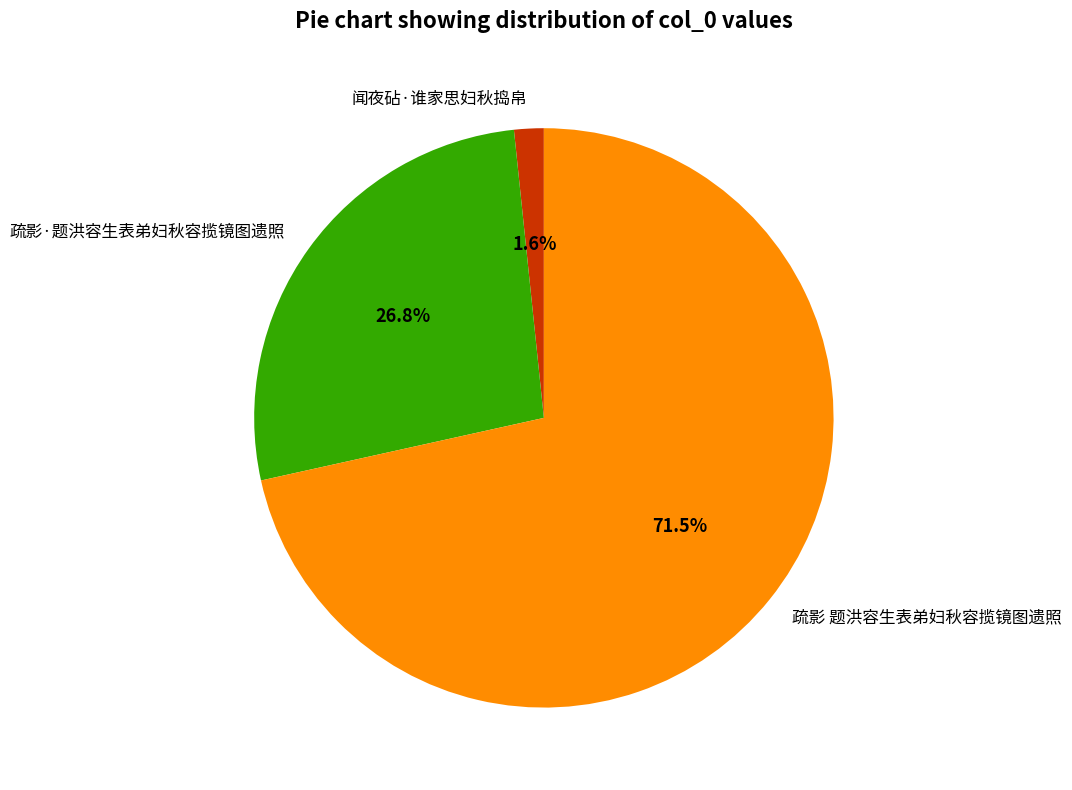

Does 疏影·题洪容生表弟妇秋容揽镜图遗照 account for over 50% of the chart?

No